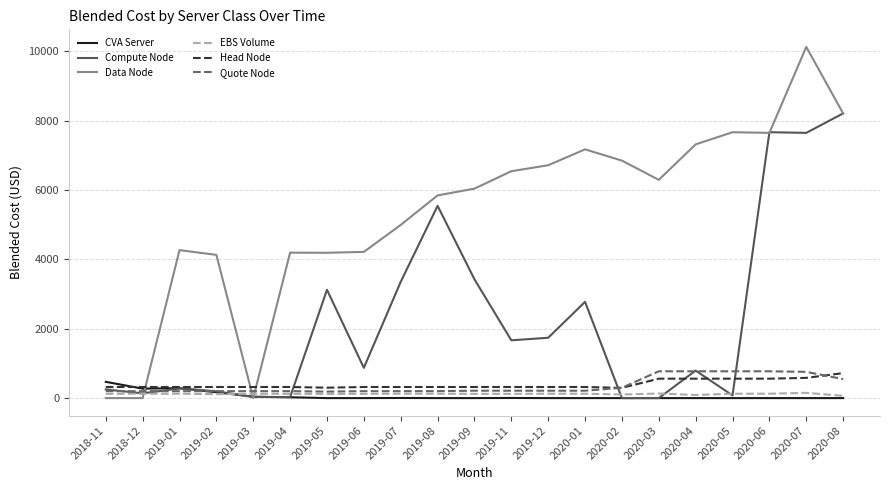

What is the total value across all series at 2019-07?

8994.1